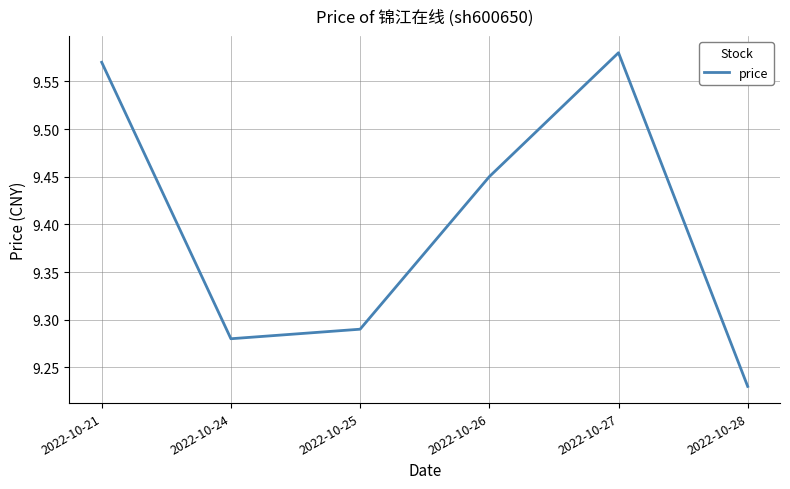

Where is the first local minimum?

2022-10-24